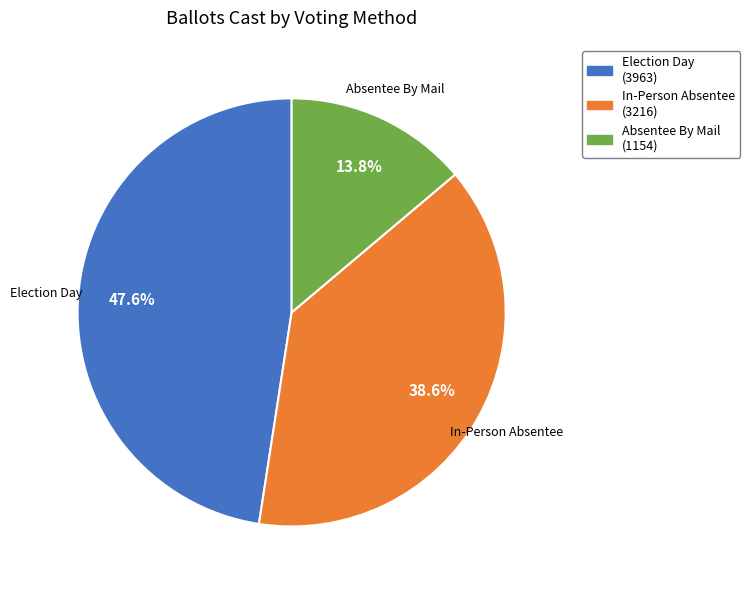

How much of the chart is everything except Absentee By Mail?

86.2%